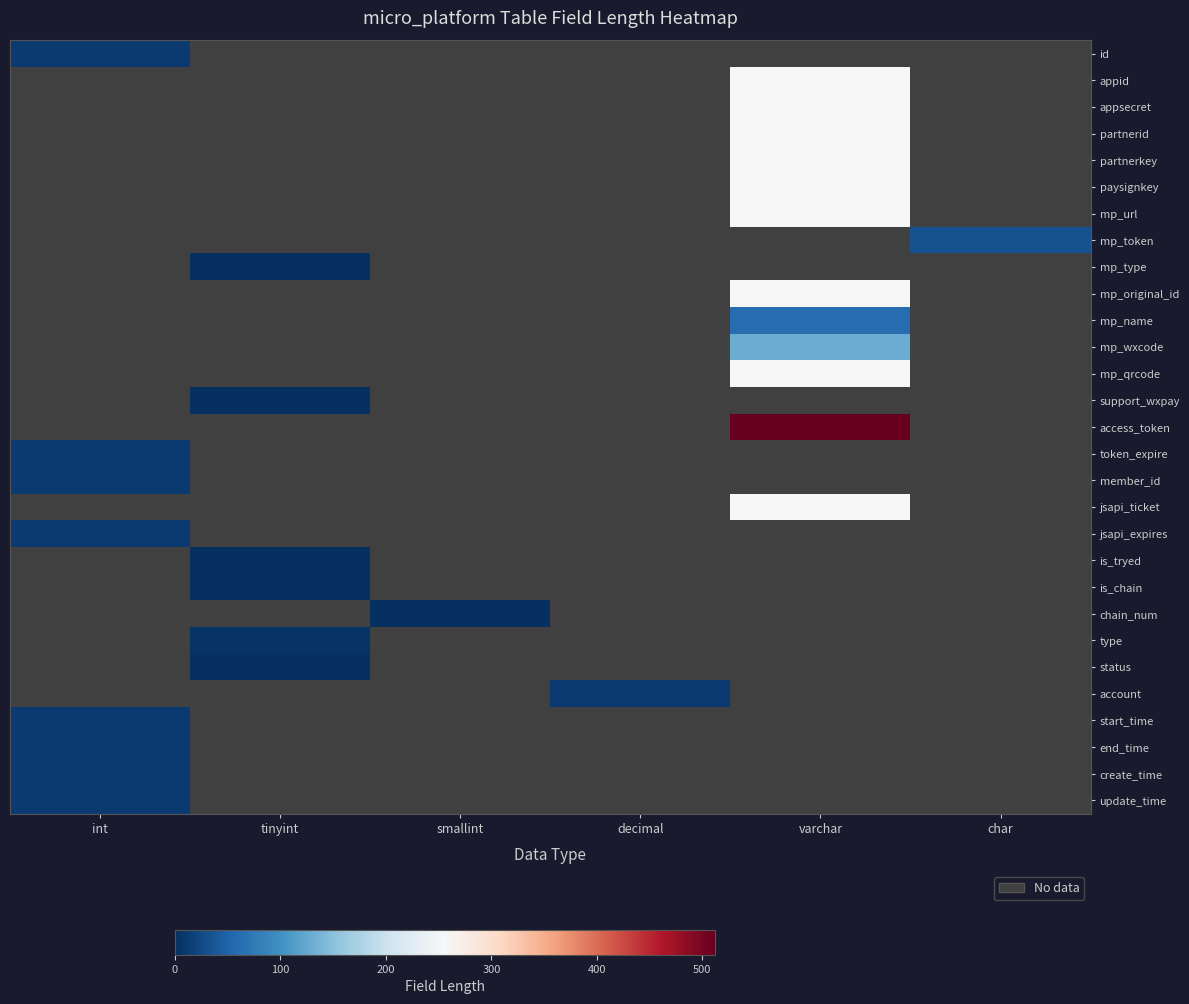

At which category is the sum across all series the highest?

varchar